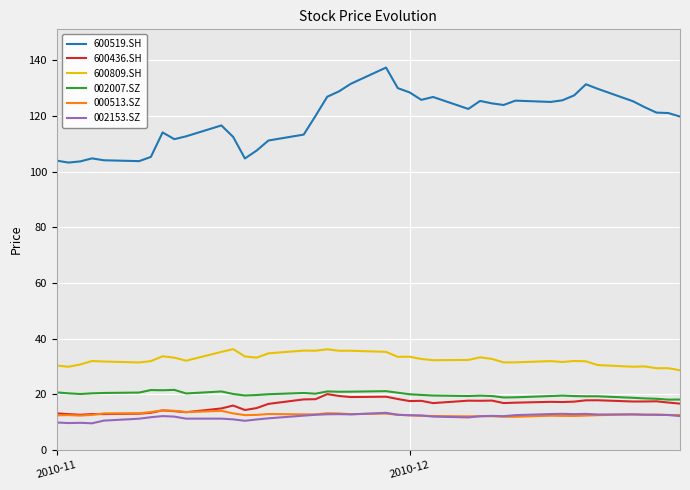

True or false: 002007.SZ and 600519.SH cross at least once.

False